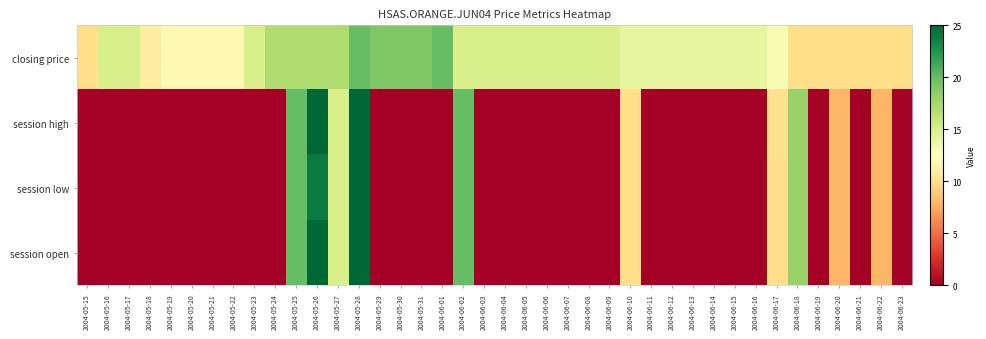

Count the number of categories in the chart.

40